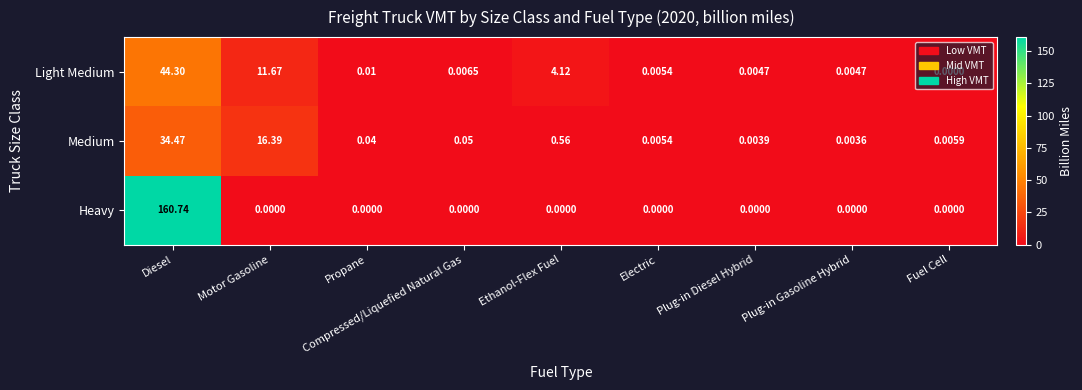

Is the value of Heavy at Electric greater than the value of Medium at Ethanol-Flex Fuel?

No